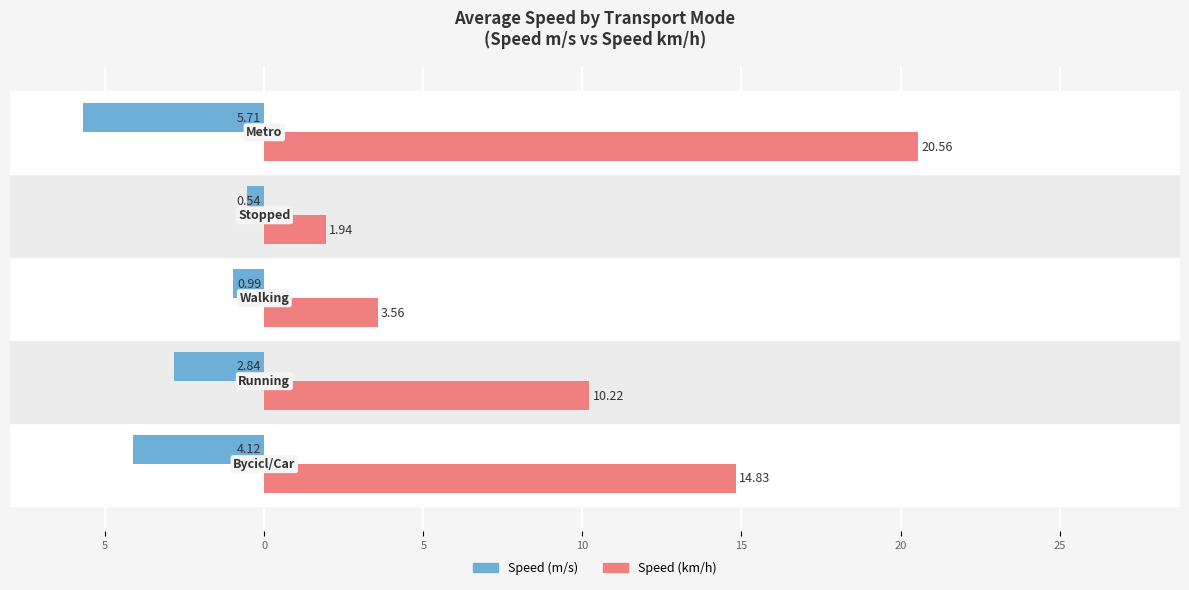

What are all the series names shown in the legend?

Speed (m/s), Speed (km/h)